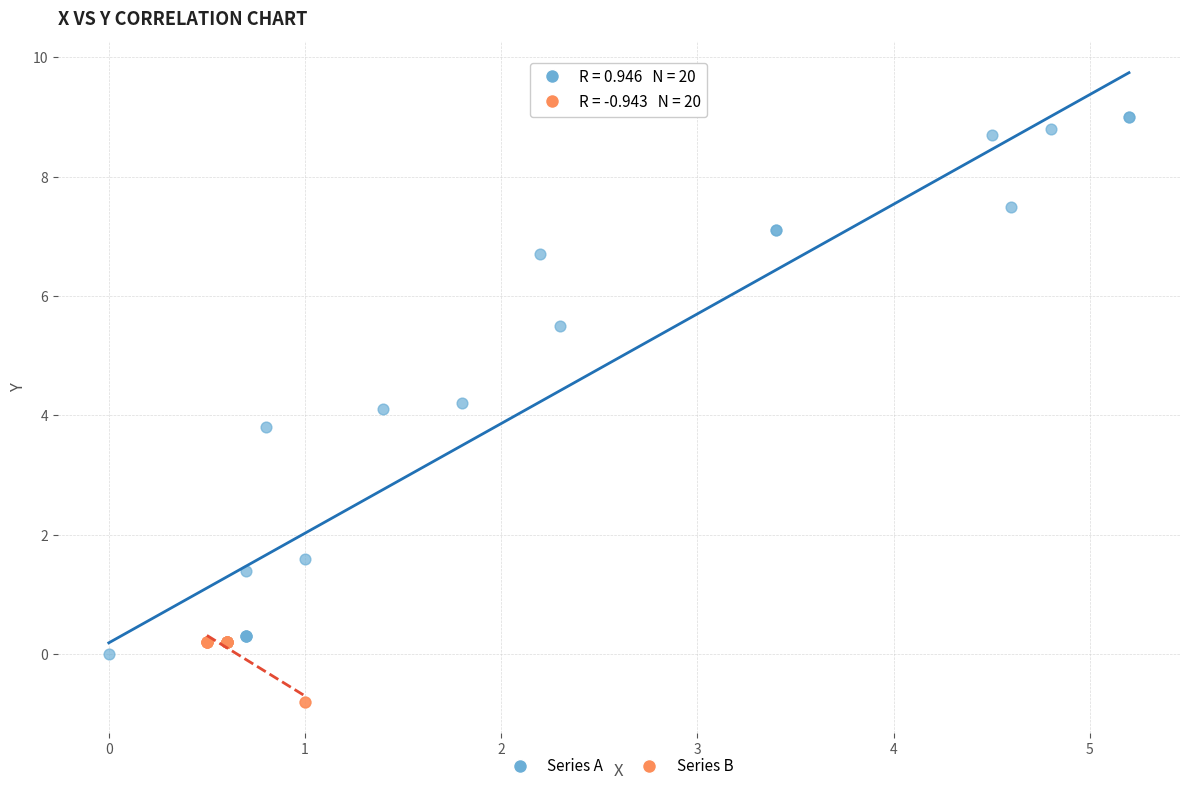

Which series contains the highest Y value?

Series A